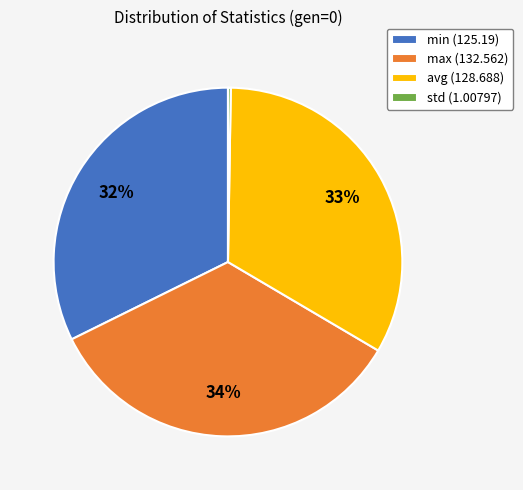

Which has a higher value, min (125.19) or max (132.562)?

max (132.562)